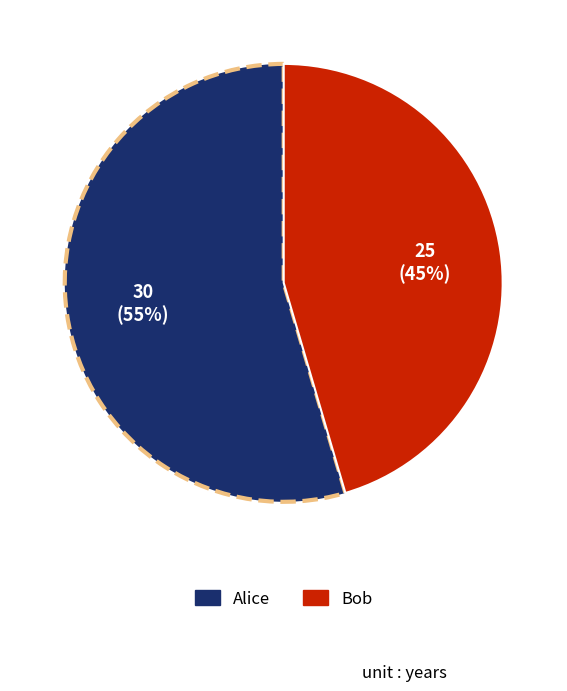

Between Alice and Bob, which is larger?

Alice